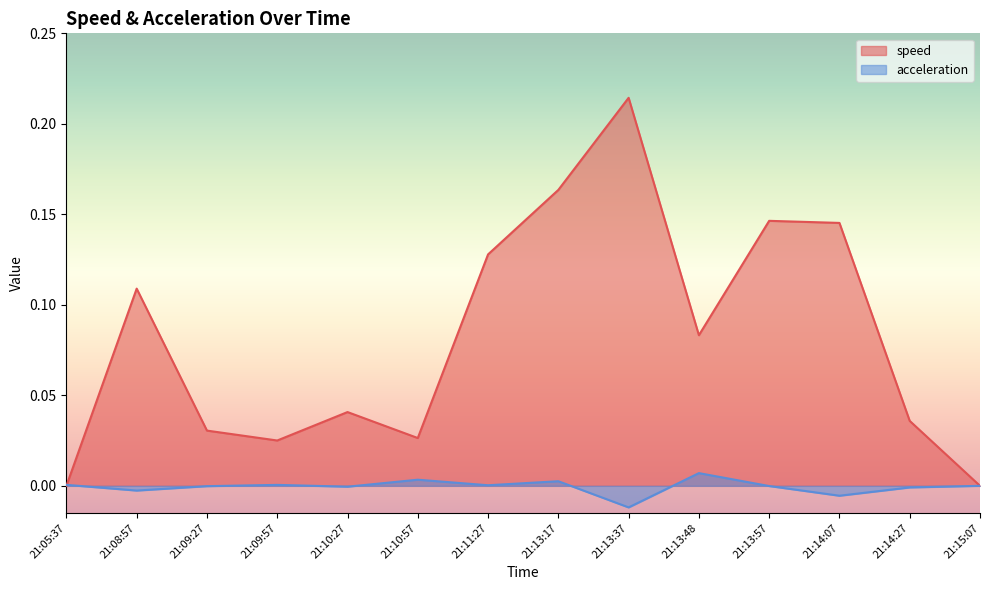

True or false: acceleration has a value of -0.0 at 21:10:27.

False